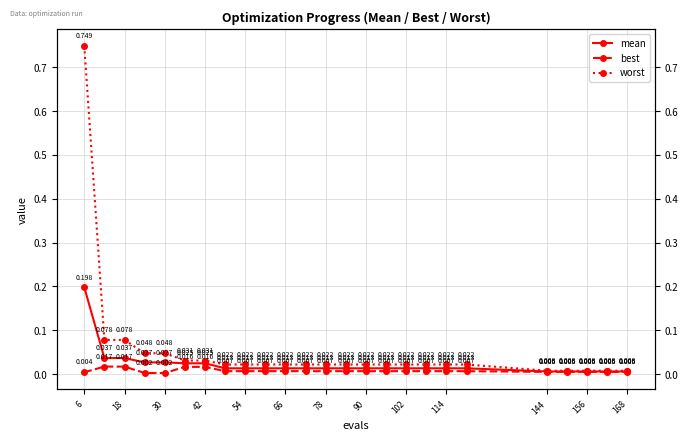

Does the chart display data point markers on the line(s)?

Yes